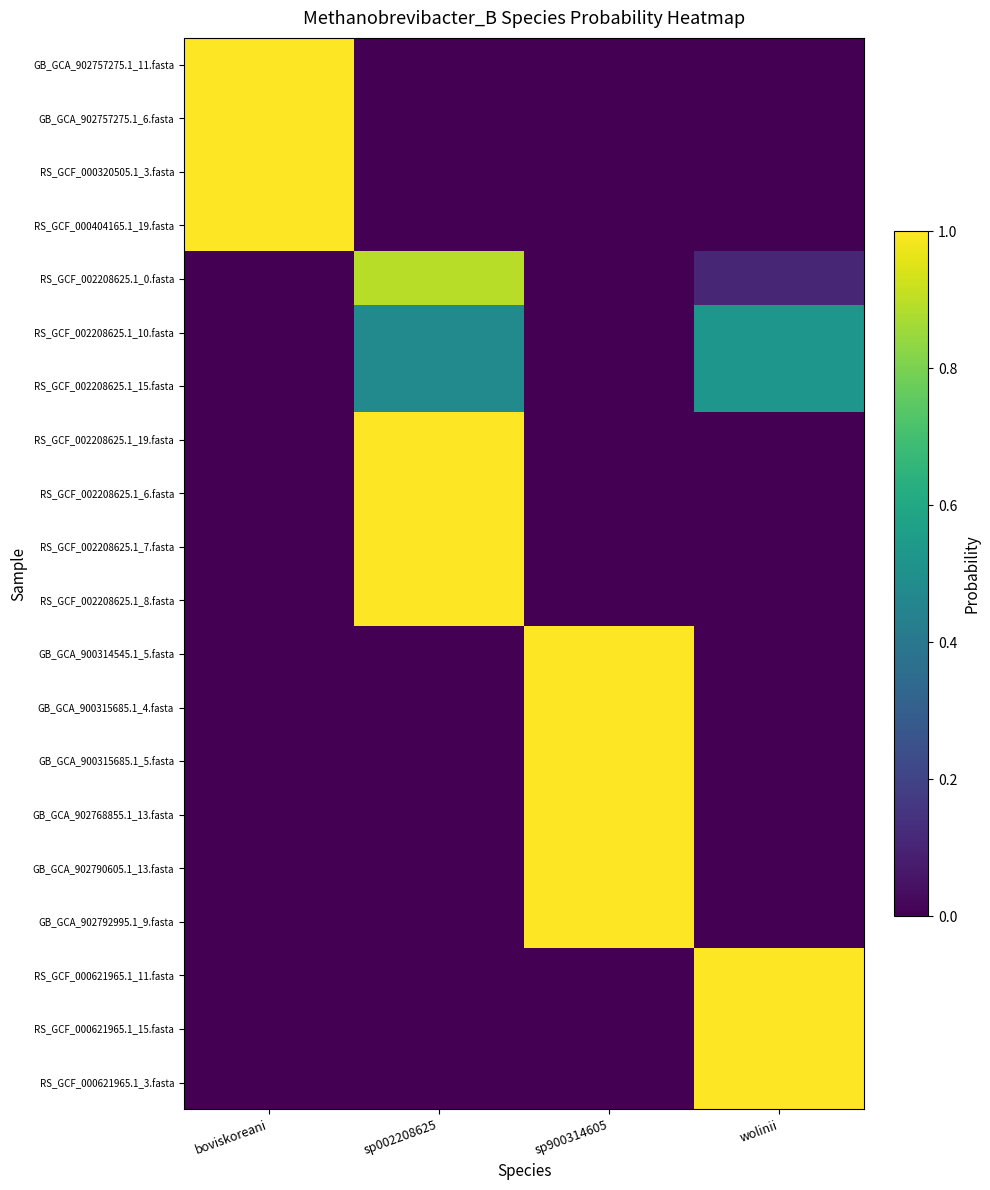

Reading right to left, list all the values displayed in this chart.

GB_GCA_902757275.1_11.fasta: wolinii=0.0	sp900314605=0.0	sp002208625=0.0	boviskoreani=1.0
GB_GCA_902757275.1_6.fasta: wolinii=0.0	sp900314605=0.0	sp002208625=0.0	boviskoreani=1.0
RS_GCF_000320505.1_3.fasta: wolinii=0.0	sp900314605=0.0	sp002208625=0.0	boviskoreani=1.0
RS_GCF_000404165.1_19.fasta: wolinii=0.0	sp900314605=0.0	sp002208625=0.0	boviskoreani=1.0
RS_GCF_002208625.1_0.fasta: wolinii=0.1	sp900314605=0.0	sp002208625=0.9	boviskoreani=0.0
RS_GCF_002208625.1_10.fasta: wolinii=0.5	sp900314605=0.0	sp002208625=0.5	boviskoreani=0.0
RS_GCF_002208625.1_15.fasta: wolinii=0.5	sp900314605=0.0	sp002208625=0.5	boviskoreani=0.0
RS_GCF_002208625.1_19.fasta: wolinii=0.0	sp900314605=0.0	sp002208625=1.0	boviskoreani=0.0
RS_GCF_002208625.1_6.fasta: wolinii=0.0	sp900314605=0.0	sp002208625=1.0	boviskoreani=0.0
RS_GCF_002208625.1_7.fasta: wolinii=0.0	sp900314605=0.0	sp002208625=1.0	boviskoreani=0.0
RS_GCF_002208625.1_8.fasta: wolinii=0.0	sp900314605=0.0	sp002208625=1.0	boviskoreani=0.0
GB_GCA_900314545.1_5.fasta: wolinii=0.0	sp900314605=1.0	sp002208625=0.0	boviskoreani=0.0
GB_GCA_900315685.1_4.fasta: wolinii=0.0	sp900314605=1.0	sp002208625=0.0	boviskoreani=0.0
GB_GCA_900315685.1_5.fasta: wolinii=0.0	sp900314605=1.0	sp002208625=0.0	boviskoreani=0.0
GB_GCA_902768855.1_13.fasta: wolinii=0.0	sp900314605=1.0	sp002208625=0.0	boviskoreani=0.0
GB_GCA_902790605.1_13.fasta: wolinii=0.0	sp900314605=1.0	sp002208625=0.0	boviskoreani=0.0
GB_GCA_902792995.1_9.fasta: wolinii=0.0	sp900314605=1.0	sp002208625=0.0	boviskoreani=0.0
RS_GCF_000621965.1_11.fasta: wolinii=1.0	sp900314605=0.0	sp002208625=0.0	boviskoreani=0.0
RS_GCF_000621965.1_15.fasta: wolinii=1.0	sp900314605=0.0	sp002208625=0.0	boviskoreani=0.0
RS_GCF_000621965.1_3.fasta: wolinii=1.0	sp900314605=0.0	sp002208625=0.0	boviskoreani=0.0